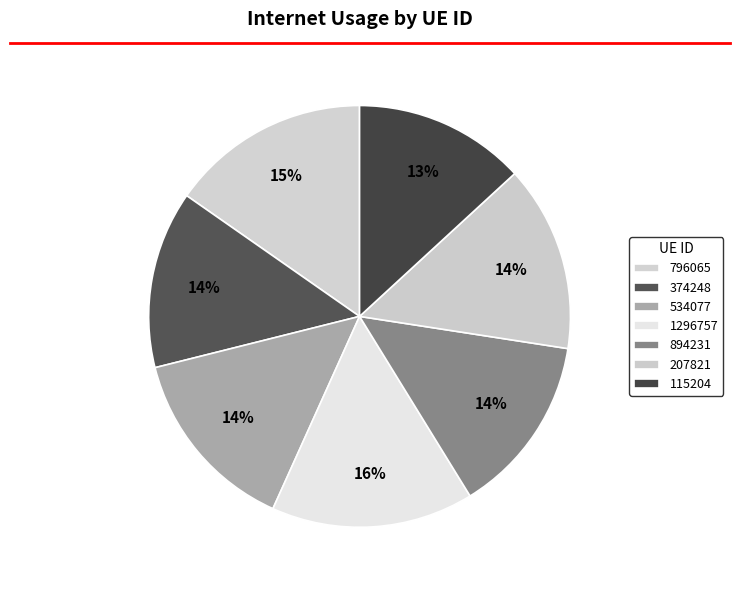

What percentage is NOT represented by 374248?

86.4%